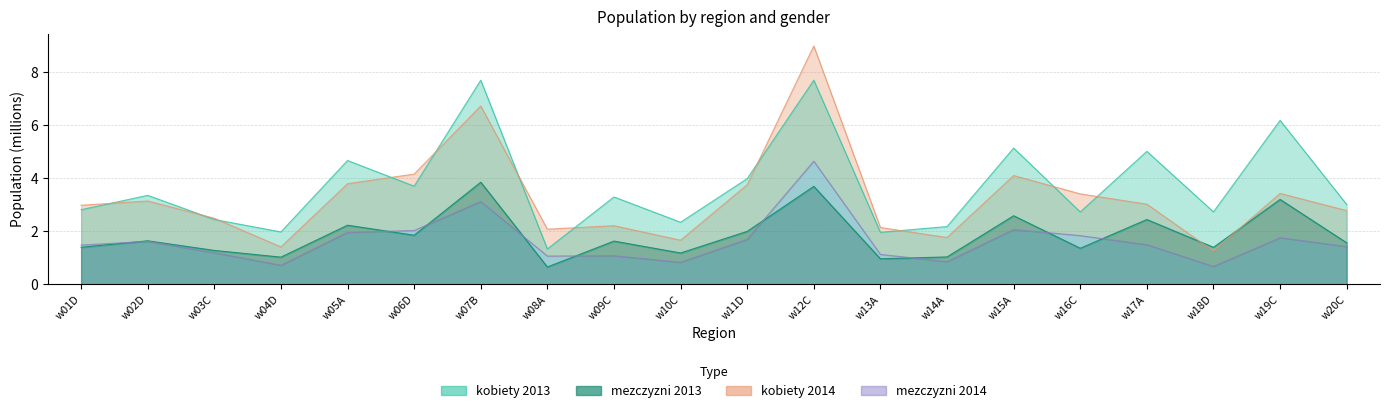

At which label is mezczyzni 2013 closest to 2?

w11D